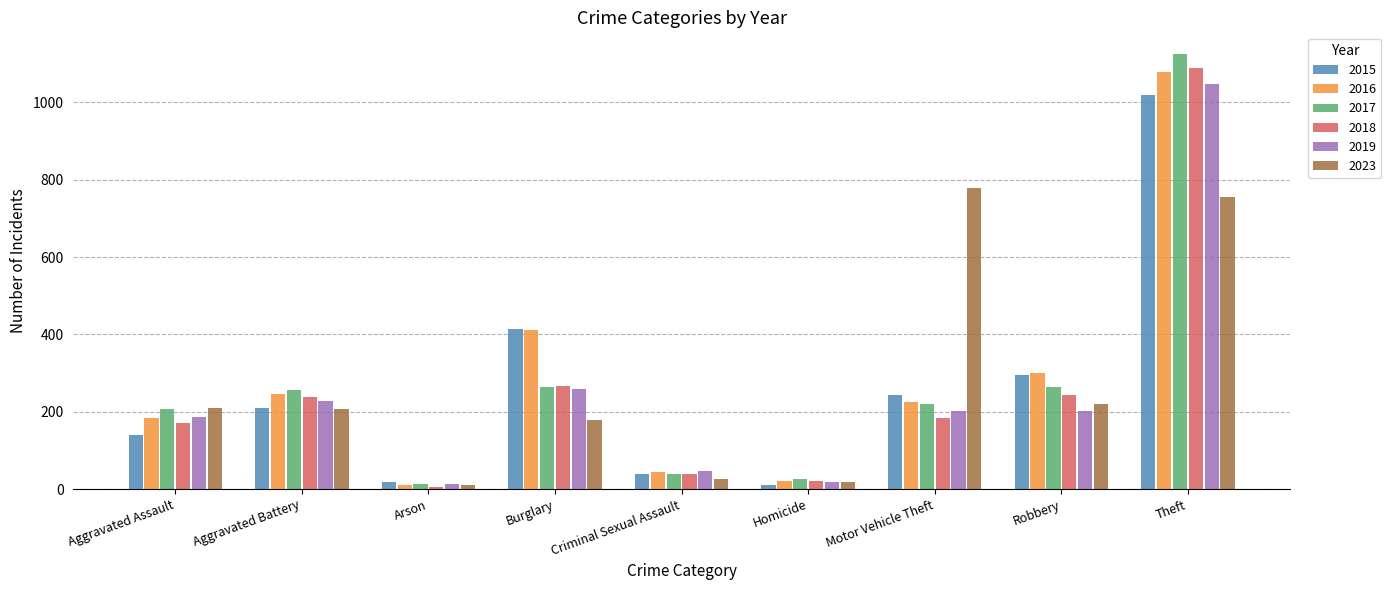

What is the difference between the 2019 values at Aggravated Assault and Criminal Sexual Assault?

139